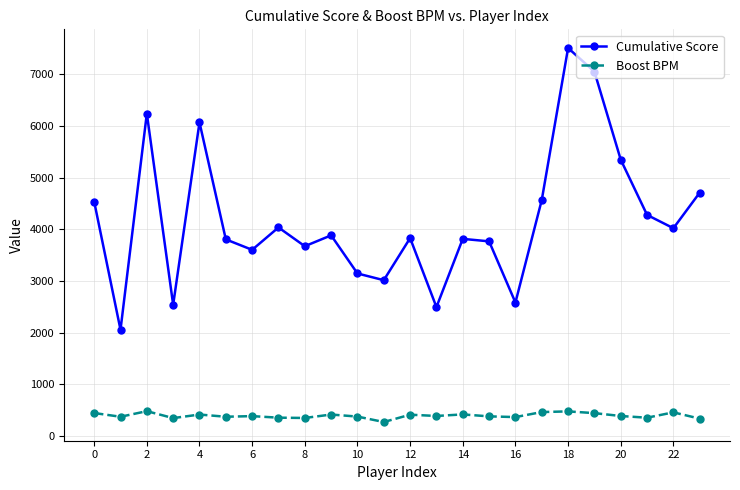

True or false: Boost BPM and Cumulative Score intersect in this chart.

False